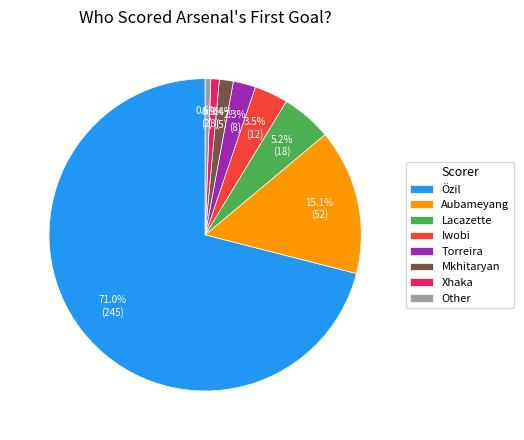

Which category has the biggest portion of the pie?

Özil